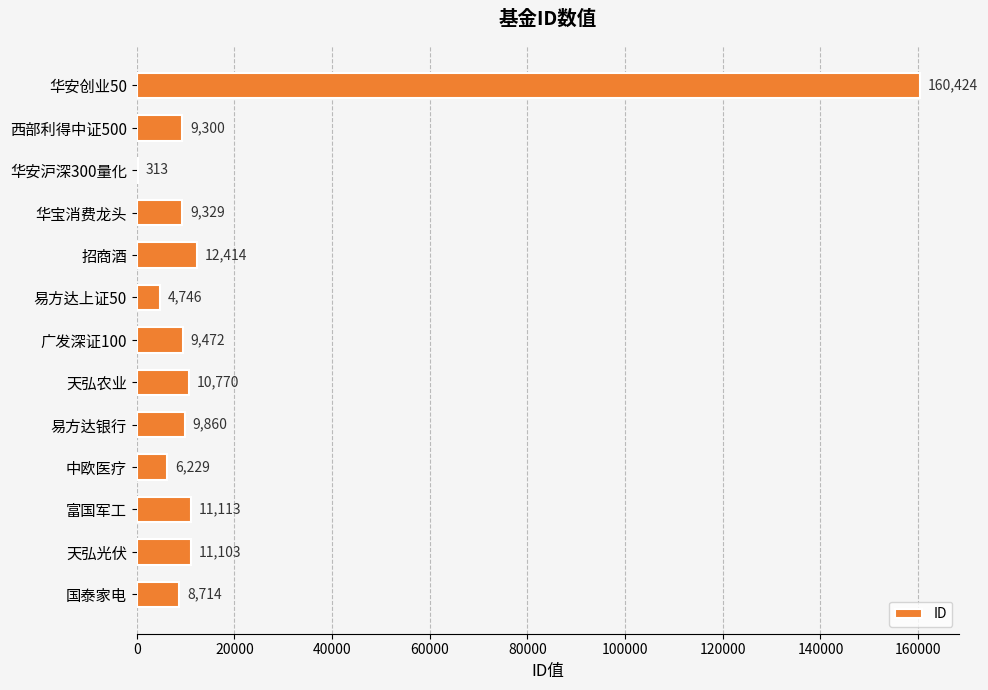

At which label is the value closest to 80368?

招商酒